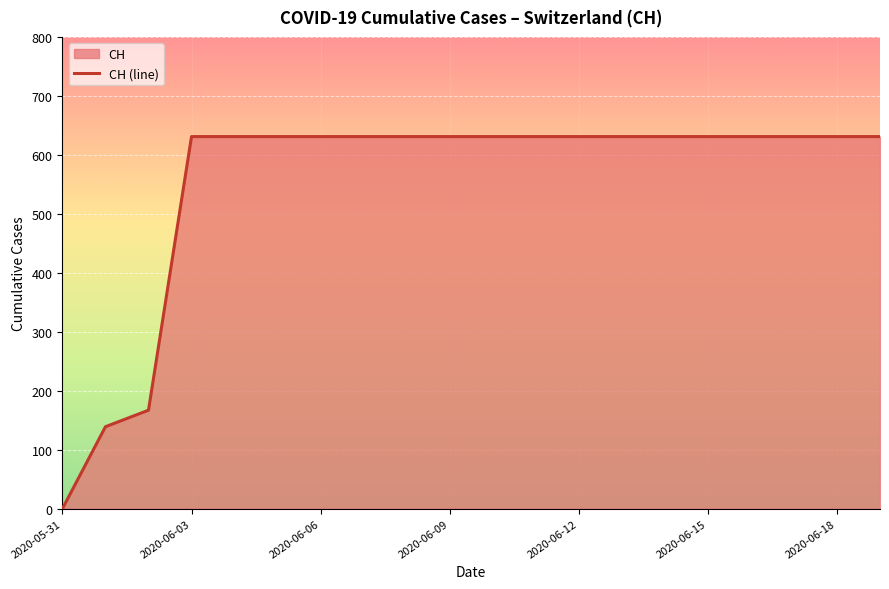

What position from the right is 2020-06-07?

13